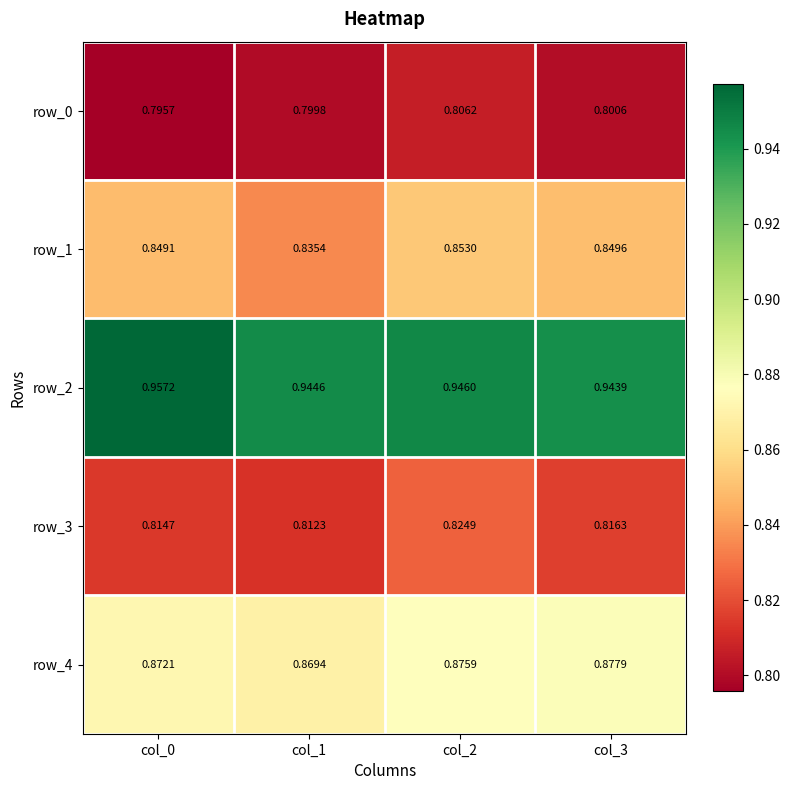

List the labels in order of row_3 value, smallest first.

col_1, col_0, col_3, col_2